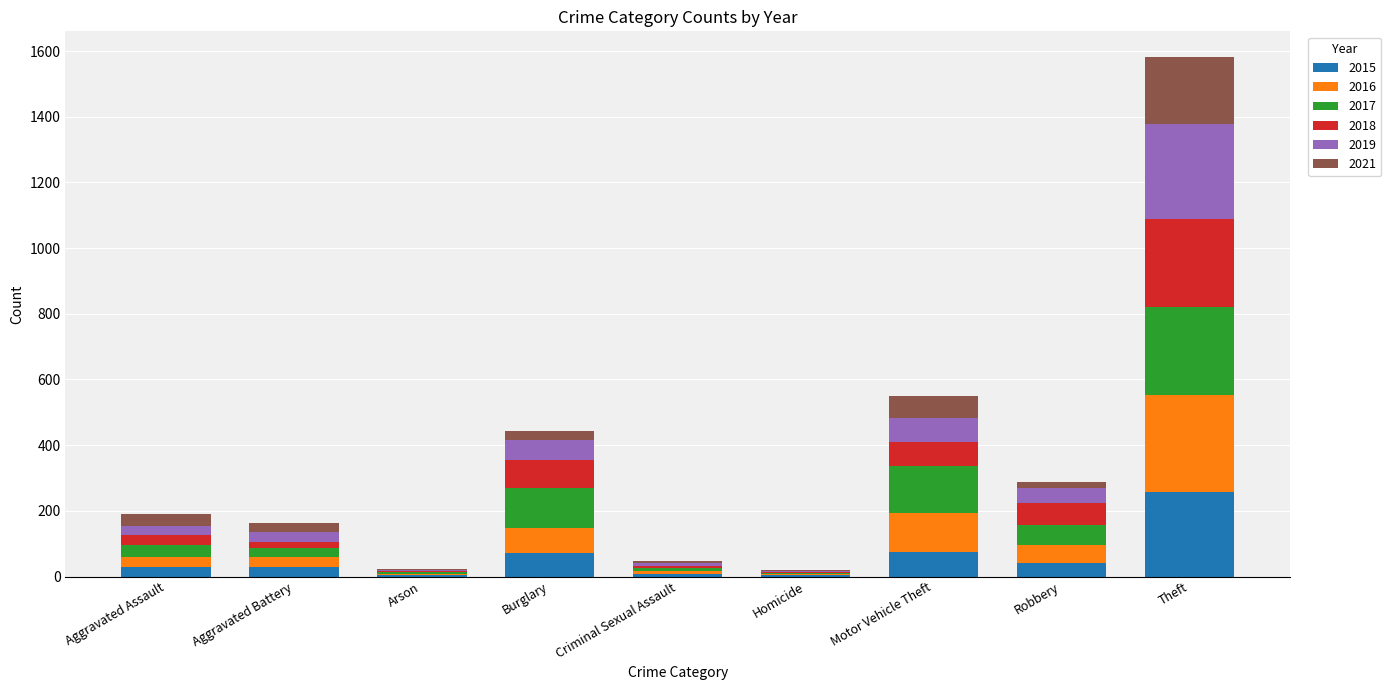

True or false: 2015 has a value of 256 at Theft.

True